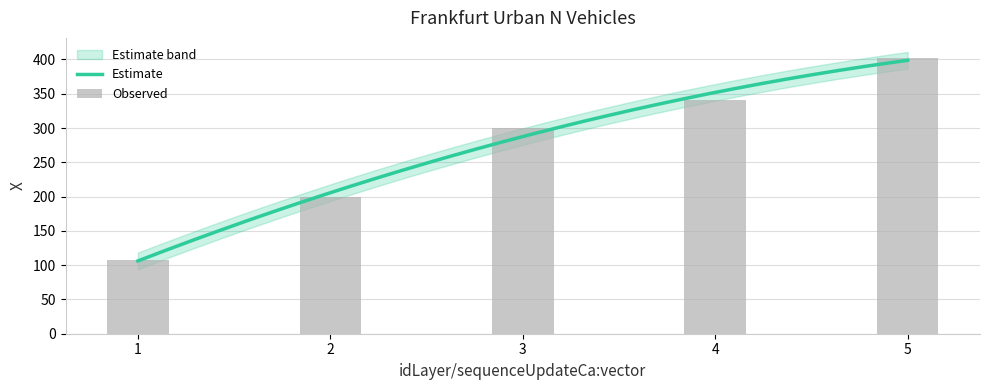

List the labels in order of value, largest first.

5, 4, 3, 2, 1